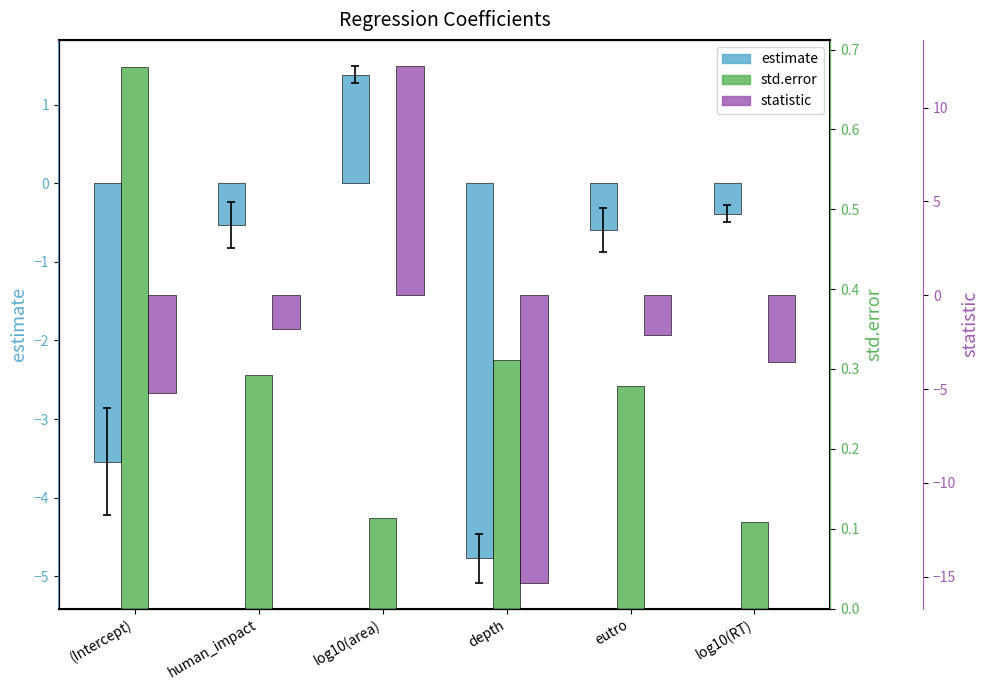

Reading left to right, what are all the values shown in this chart?

estimate: (Intercept)=-3.5	human_impact=-0.5	log10(area)=1.4	depth=-4.8	eutro=-0.6	log10(RT)=-0.4
std.error: (Intercept)=0.7	human_impact=0.3	log10(area)=0.1	depth=0.3	eutro=0.3	log10(RT)=0.1
statistic: (Intercept)=-5.2	human_impact=-1.8	log10(area)=12.2	depth=-15.3	eutro=-2.1	log10(RT)=-3.6